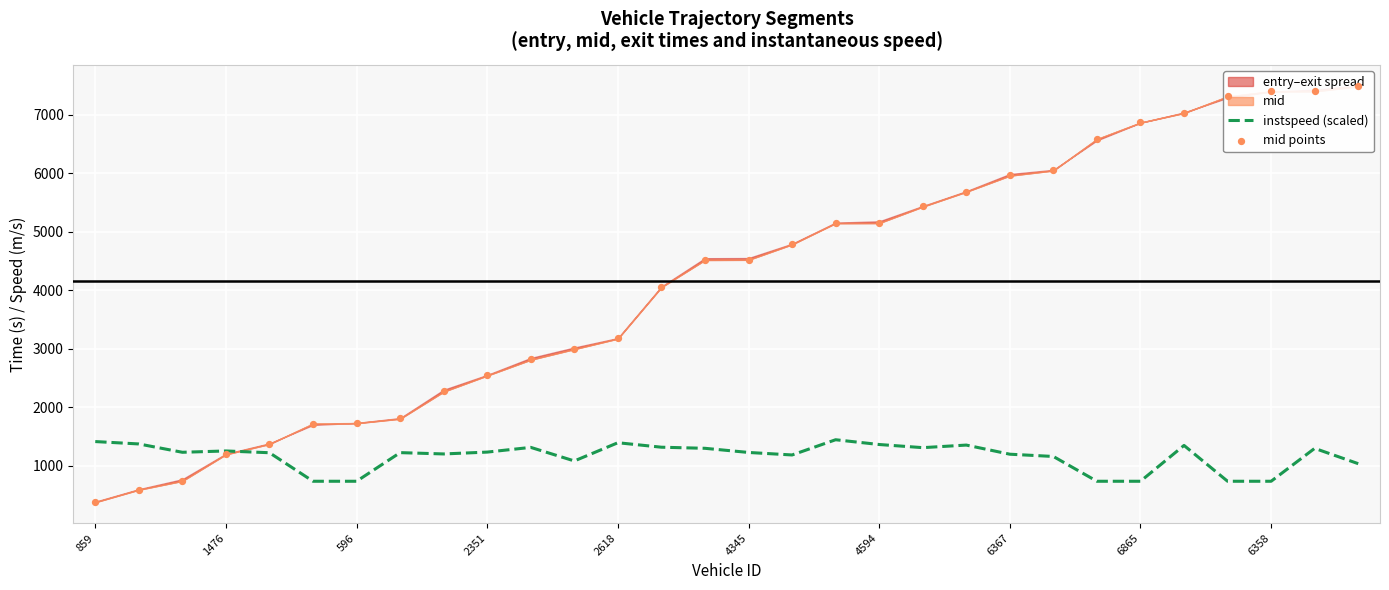

At which category is the sum across all series the highest?

28